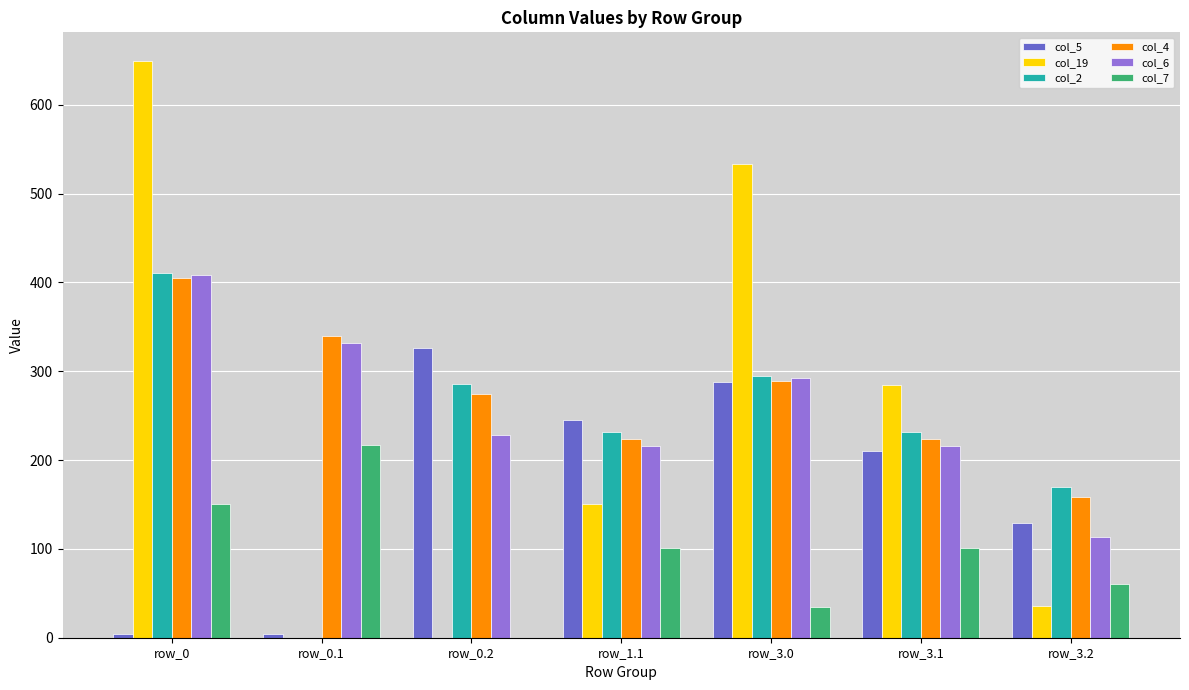

At which category is the sum across all series the highest?

row_0